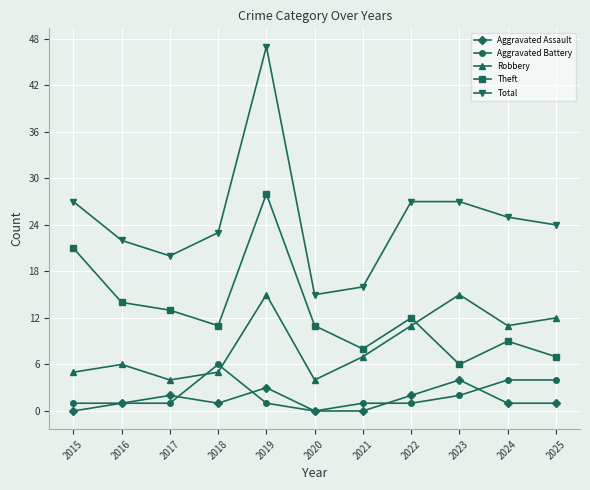

What is the highest value of the Theft series?

28